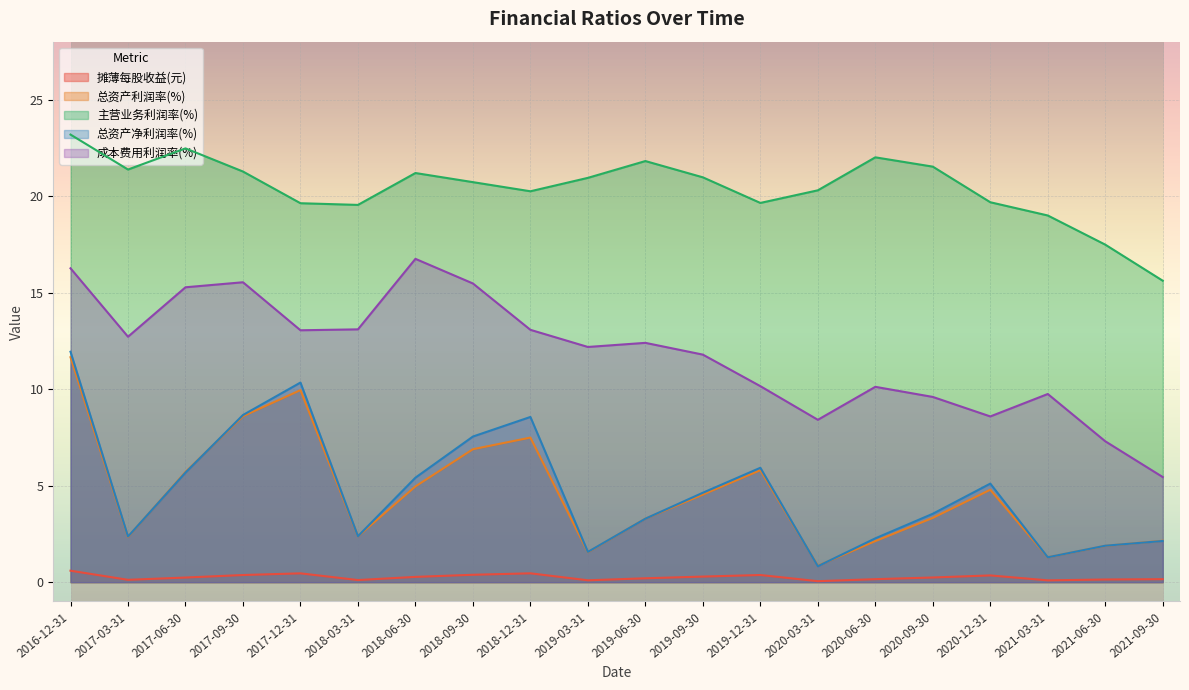

Reading left to right, what are all the values shown in this chart?

摊薄每股收益(元): 2021-09-30=0.2	2021-06-30=0.1	2021-03-31=0.1	2020-12-31=0.3	2020-09-30=0.2	2020-06-30=0.2	2020-03-31=0.1	2019-12-31=0.4	2019-09-30=0.3	2019-06-30=0.2	2019-03-31=0.1	2018-12-31=0.5	2018-09-30=0.4	2018-06-30=0.3	2018-03-31=0.1	2017-12-31=0.5	2017-09-30=0.4	2017-06-30=0.2	2017-03-31=0.1	2016-12-31=0.6
总资产利润率(%): 2021-09-30=2.1	2021-06-30=1.9	2021-03-31=1.3	2020-12-31=4.8	2020-09-30=3.3	2020-06-30=2.1	2020-03-31=0.9	2019-12-31=5.8	2019-09-30=4.5	2019-06-30=3.3	2019-03-31=1.6	2018-12-31=7.5	2018-09-30=6.9	2018-06-30=5.0	2018-03-31=2.4	2017-12-31=9.9	2017-09-30=8.6	2017-06-30=5.7	2017-03-31=2.3	2016-12-31=11.7
主营业务利润率(%): 2021-09-30=15.6	2021-06-30=17.5	2021-03-31=19.0	2020-12-31=19.7	2020-09-30=21.5	2020-06-30=22.0	2020-03-31=20.3	2019-12-31=19.6	2019-09-30=21.0	2019-06-30=21.8	2019-03-31=20.9	2018-12-31=20.2	2018-09-30=20.7	2018-06-30=21.2	2018-03-31=19.5	2017-12-31=19.6	2017-09-30=21.3	2017-06-30=22.5	2017-03-31=21.4	2016-12-31=23.2
总资产净利润率(%): 2021-09-30=2.1	2021-06-30=1.9	2021-03-31=1.3	2020-12-31=5.1	2020-09-30=3.5	2020-06-30=2.3	2020-03-31=0.8	2019-12-31=5.9	2019-09-30=4.6	2019-06-30=3.3	2019-03-31=1.6	2018-12-31=8.6	2018-09-30=7.5	2018-06-30=5.4	2018-03-31=2.4	2017-12-31=10.3	2017-09-30=8.7	2017-06-30=5.7	2017-03-31=2.4	2016-12-31=11.9
成本费用利润率(%): 2021-09-30=5.4	2021-06-30=7.3	2021-03-31=9.7	2020-12-31=8.6	2020-09-30=9.6	2020-06-30=10.1	2020-03-31=8.4	2019-12-31=10.2	2019-09-30=11.8	2019-06-30=12.4	2019-03-31=12.2	2018-12-31=13.1	2018-09-30=15.5	2018-06-30=16.7	2018-03-31=13.1	2017-12-31=13.0	2017-09-30=15.5	2017-06-30=15.3	2017-03-31=12.7	2016-12-31=16.3